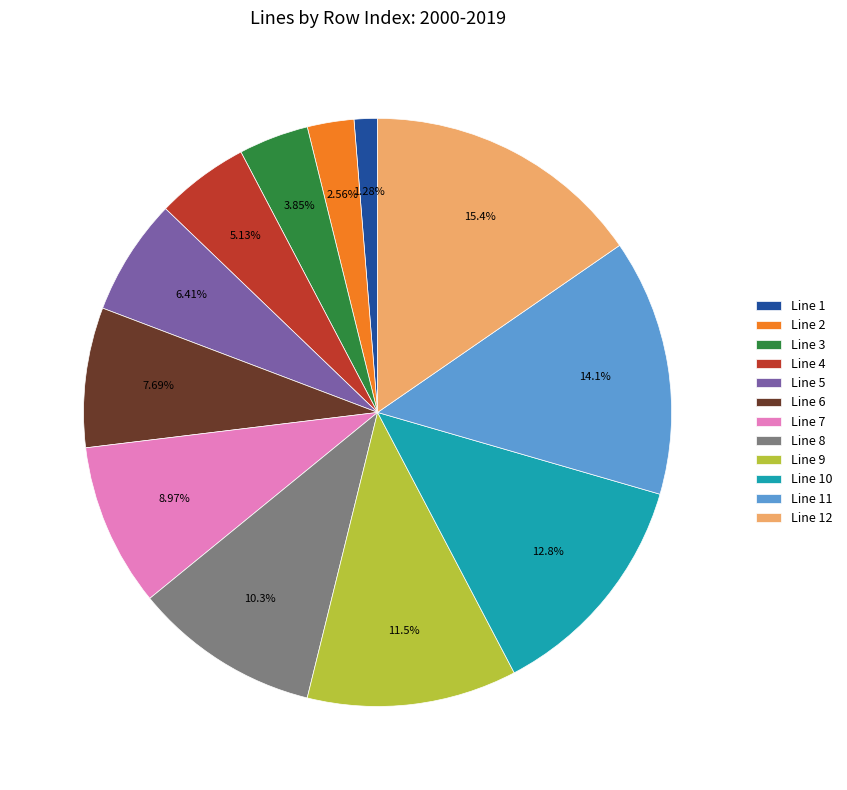

To the nearest percent, what portion does Line 8 represent?

10%